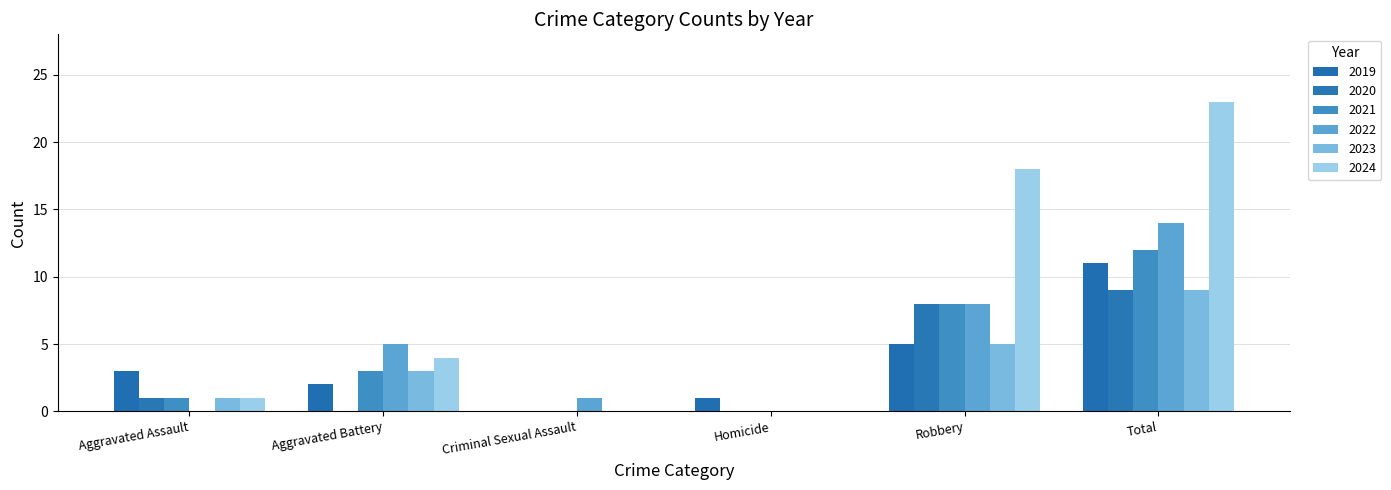

Count the number of categories in the chart.

6